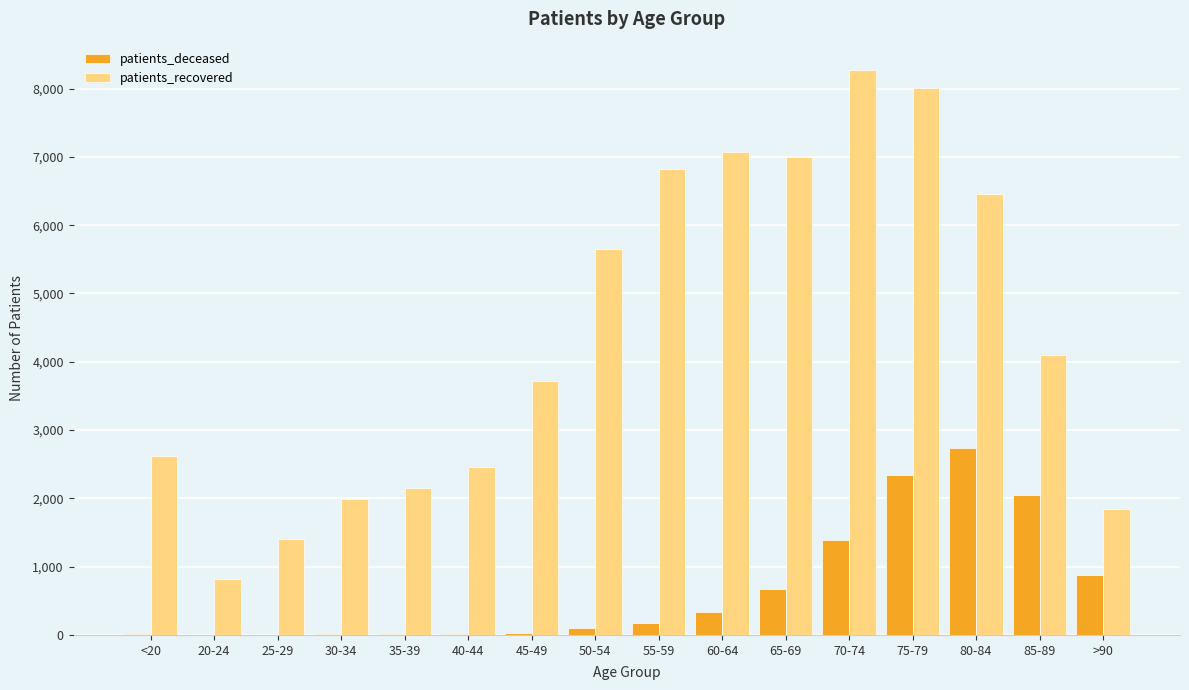

Which series has the largest total across all categories?

patients_recovered